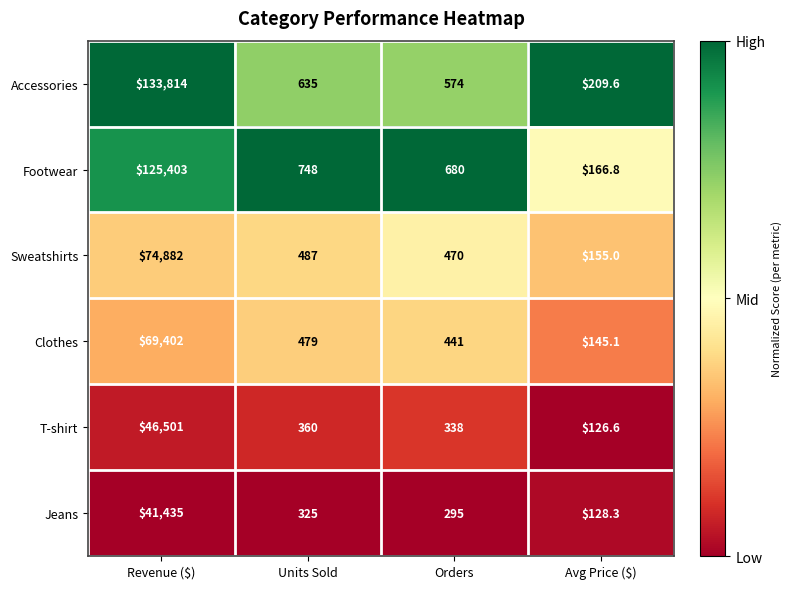

What is the difference between the maximum and minimum values in the Accessories series?

133604.4